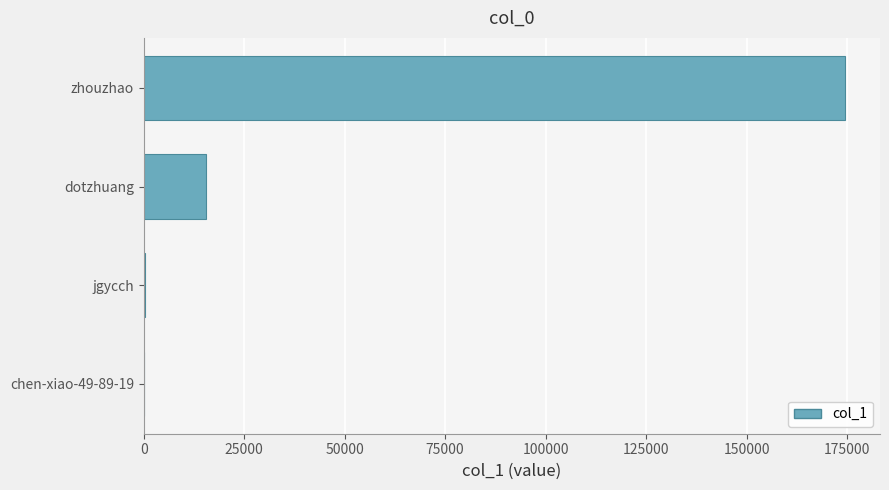

What is the sum of the values at dotzhuang and zhouzhao?

189887